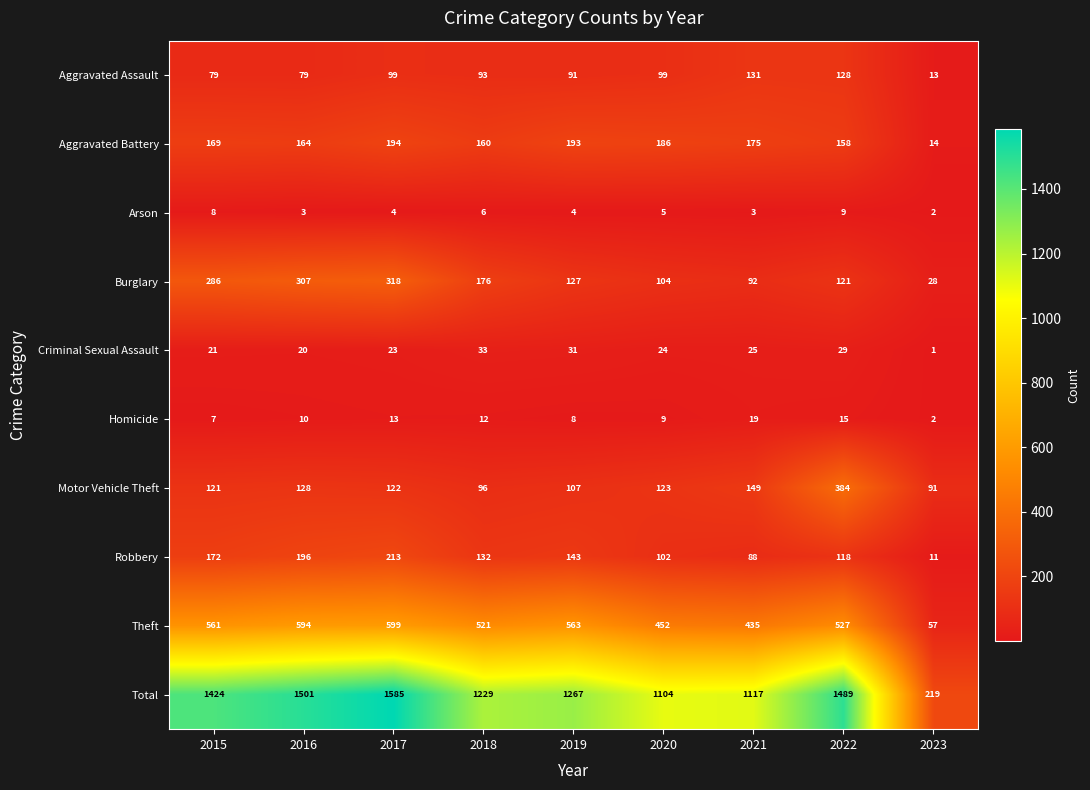

At which label is Arson closest to 5?

2020